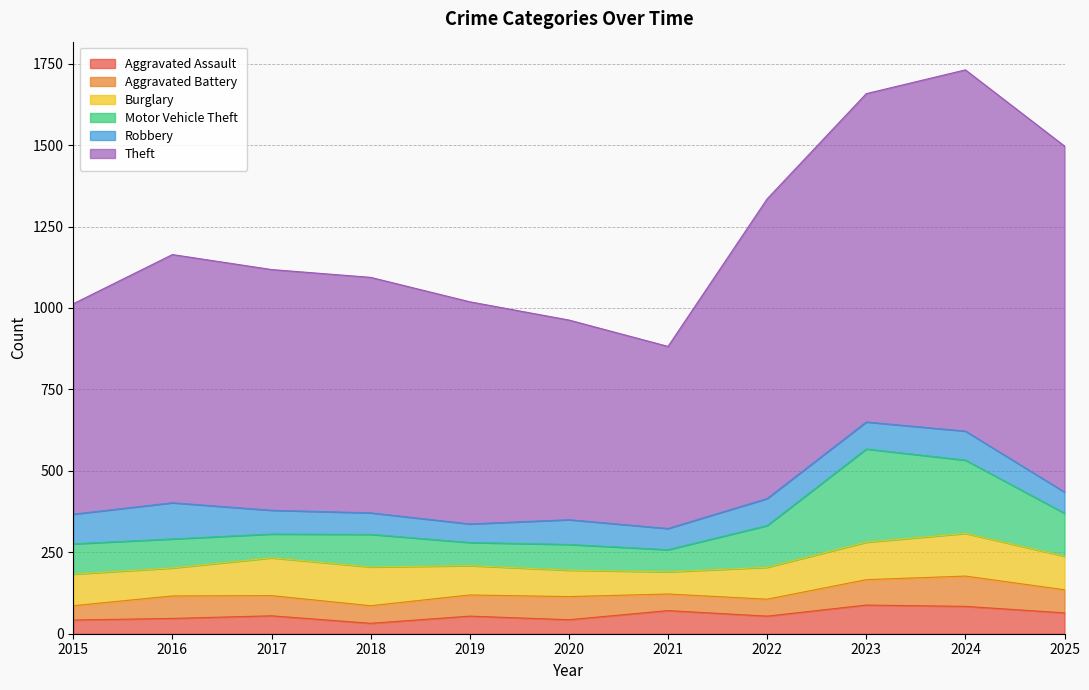

Rank the series at 2015 from lowest to highest value.

Aggravated Assault, Aggravated Battery, Robbery, Motor Vehicle Theft, Burglary, Theft